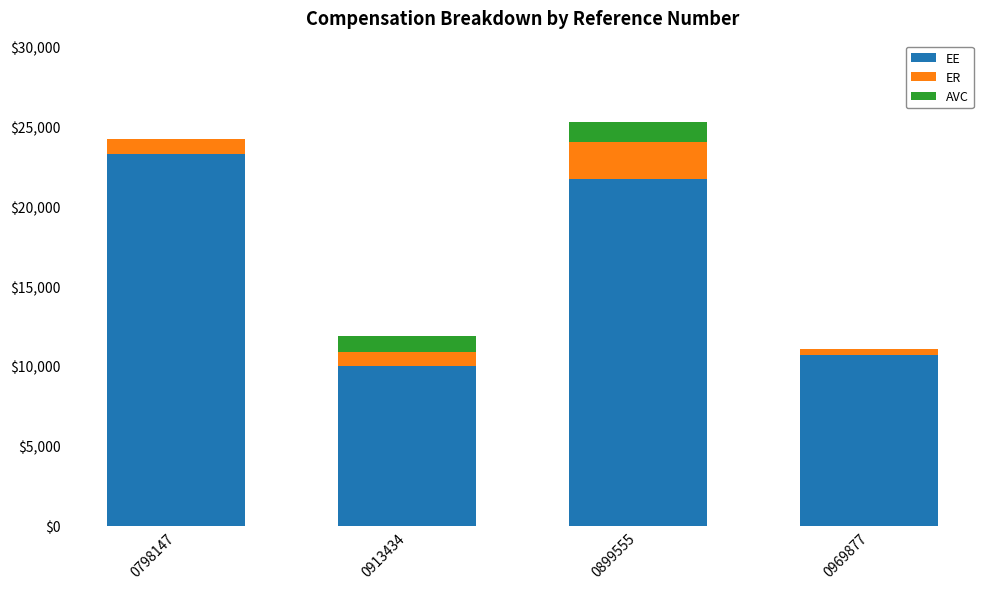

At which label is EE closest to 16645?

0899555